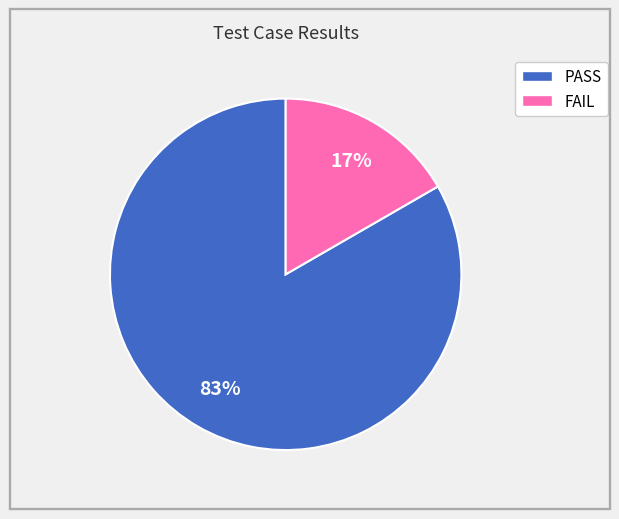

How many segments does this pie chart have?

2